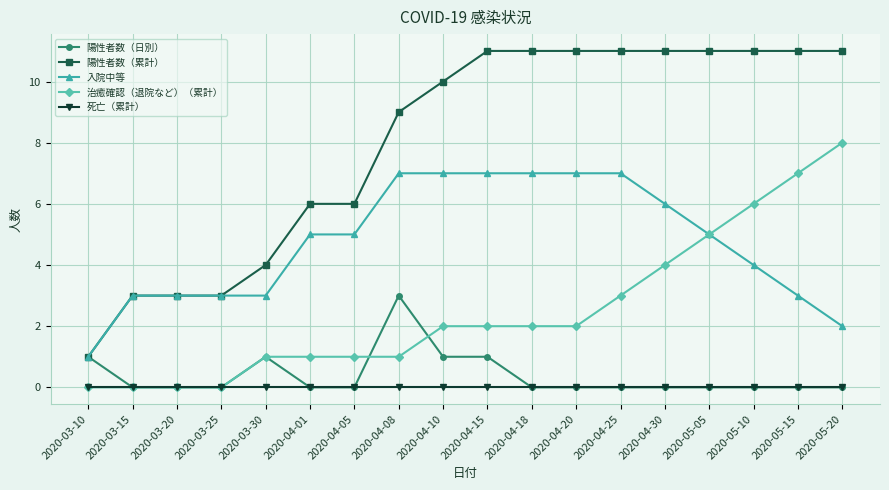

The value of 陽性者数（日別） at 2020-04-08 is 1. True or false?

False